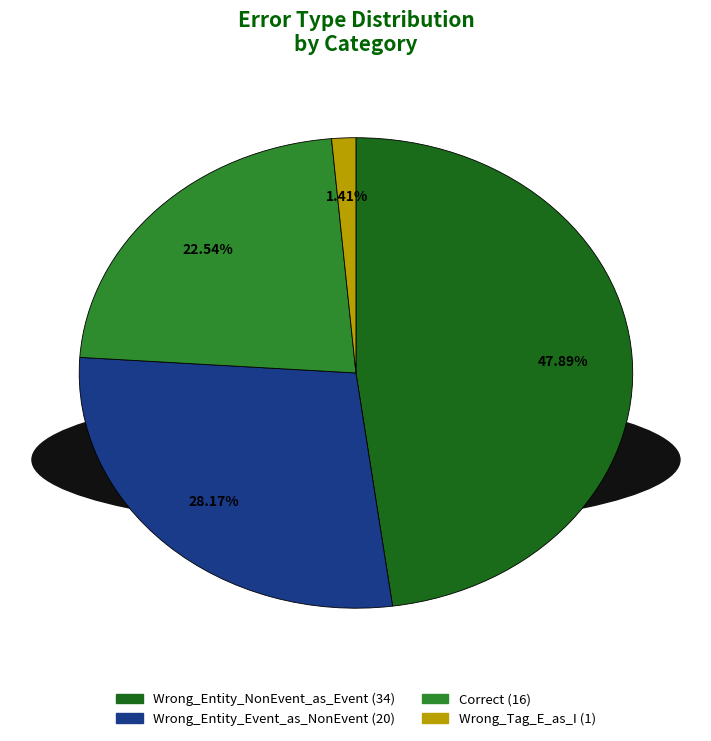

What is the total percentage of Wrong_Tag_E_as_I and Wrong_Entity_NonEvent_as_Event?

49.3%